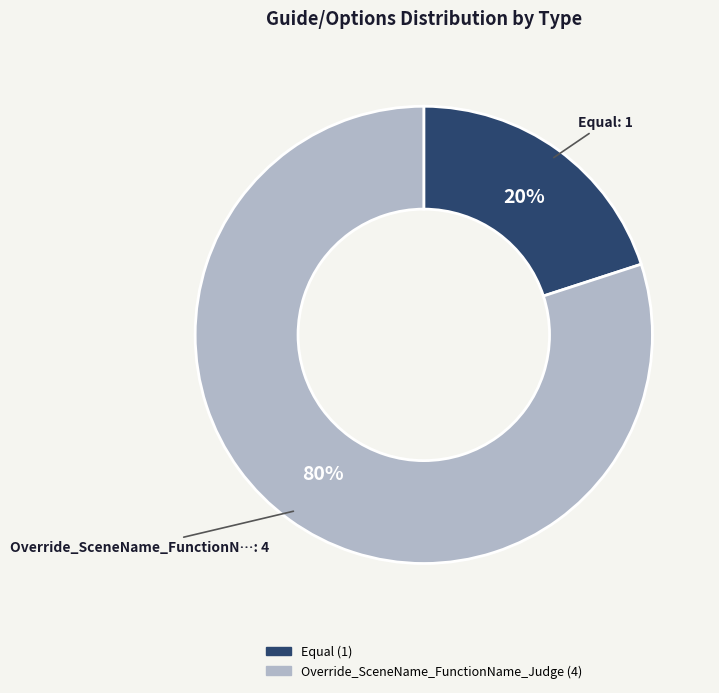

The Override_SceneName_FunctionName_Judge slice represents 80% of the pie. True or false?

True